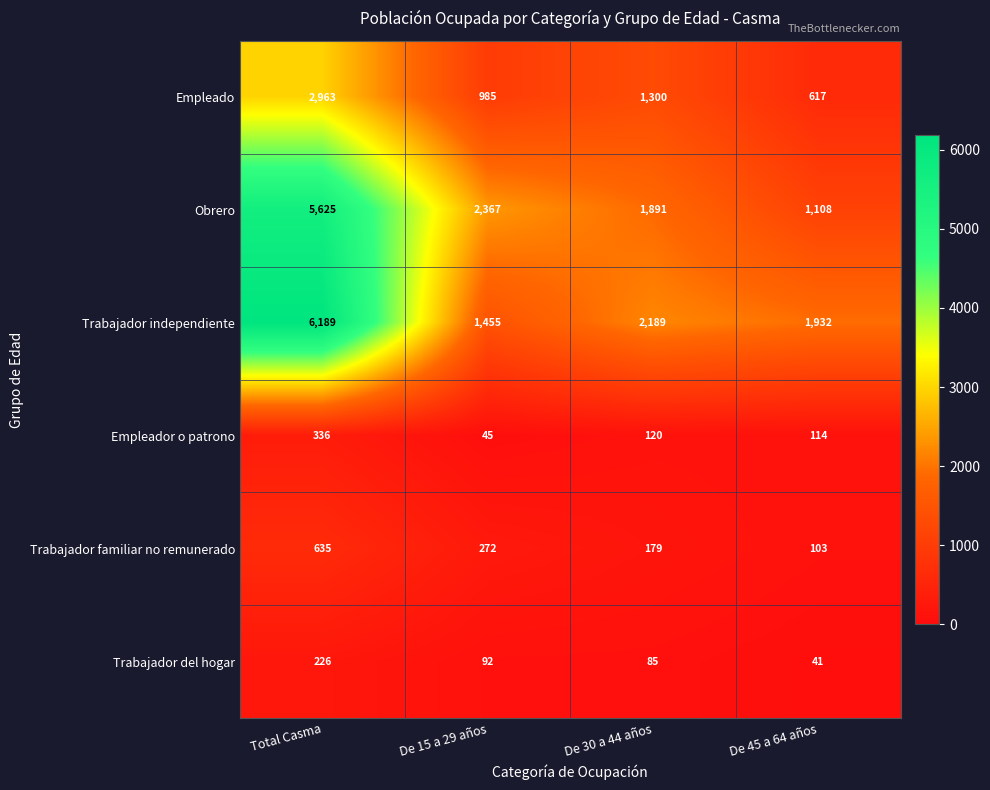

At which category is the sum across all series the highest?

Total Casma